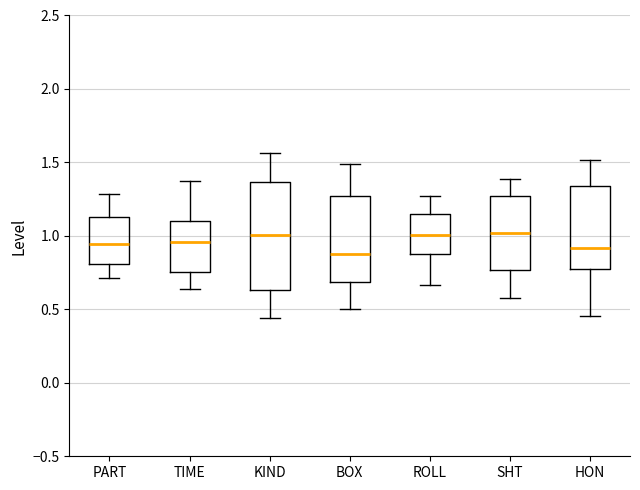

Reading left to right, read every box against the y-axis: the position of its median line, the range the box covers, and the ends of its whiskers. The values are not printed on the chart, so give them approximately, as read against the axis.

PART: median 0.95, box 0.80 to 1.15, whiskers 0.70 to 1.30
TIME: median 0.95, box 0.75 to 1.10, whiskers 0.65 to 1.35
KIND: median 1.00, box 0.65 to 1.35, whiskers 0.45 to 1.55
BOX: median 0.85, box 0.70 to 1.25, whiskers 0.50 to 1.50
ROLL: median 1.00, box 0.90 to 1.15, whiskers 0.65 to 1.25
SHT: median 1.00, box 0.75 to 1.25, whiskers 0.60 to 1.40
HON: median 0.90, box 0.80 to 1.35, whiskers 0.45 to 1.50